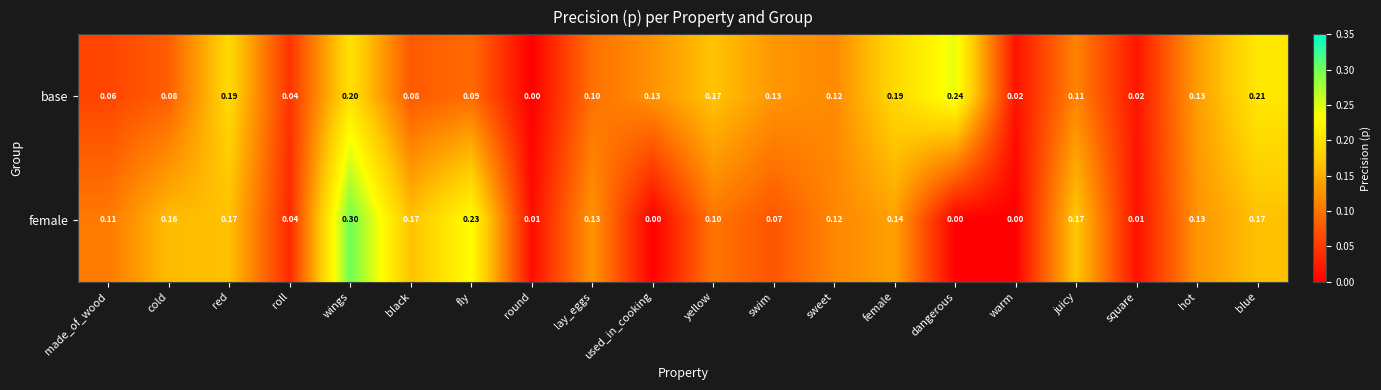

Rank the series by their average value, from highest to lowest.

base, female